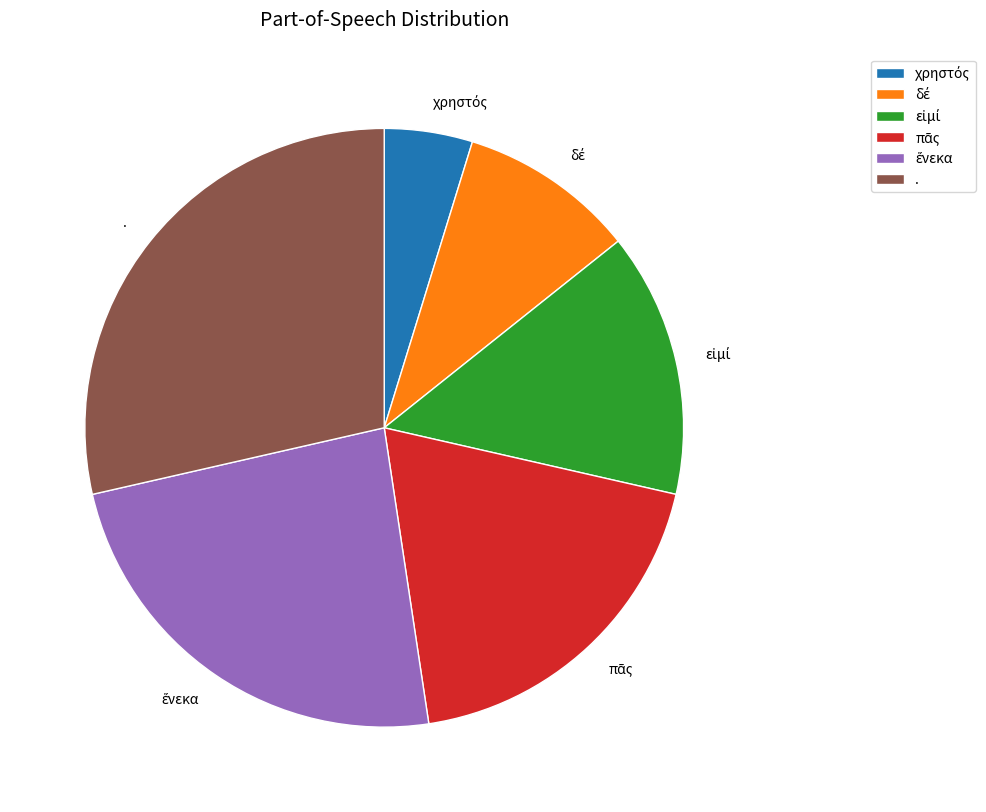

Is there any slice that represents more than half of the pie?

No